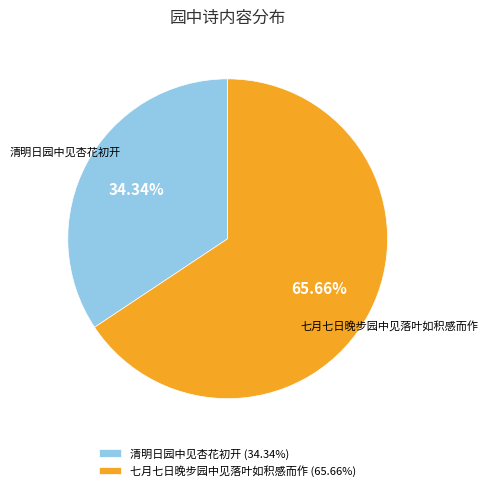

Is the sum of 七月七日晚步园中见落叶如积感而作 and 清明日园中见杏花初开 greater than half?

Yes